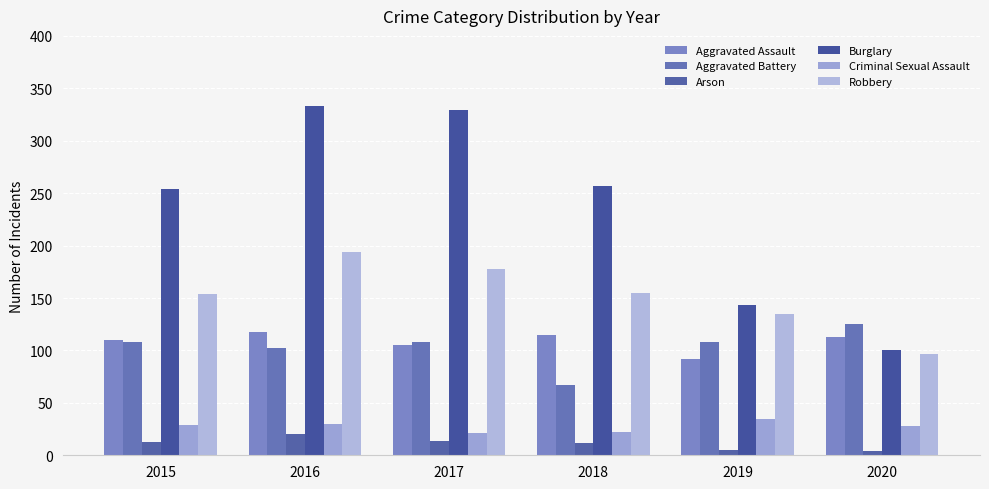

List the labels in order of Arson value, smallest first.

2020, 2019, 2018, 2015, 2017, 2016